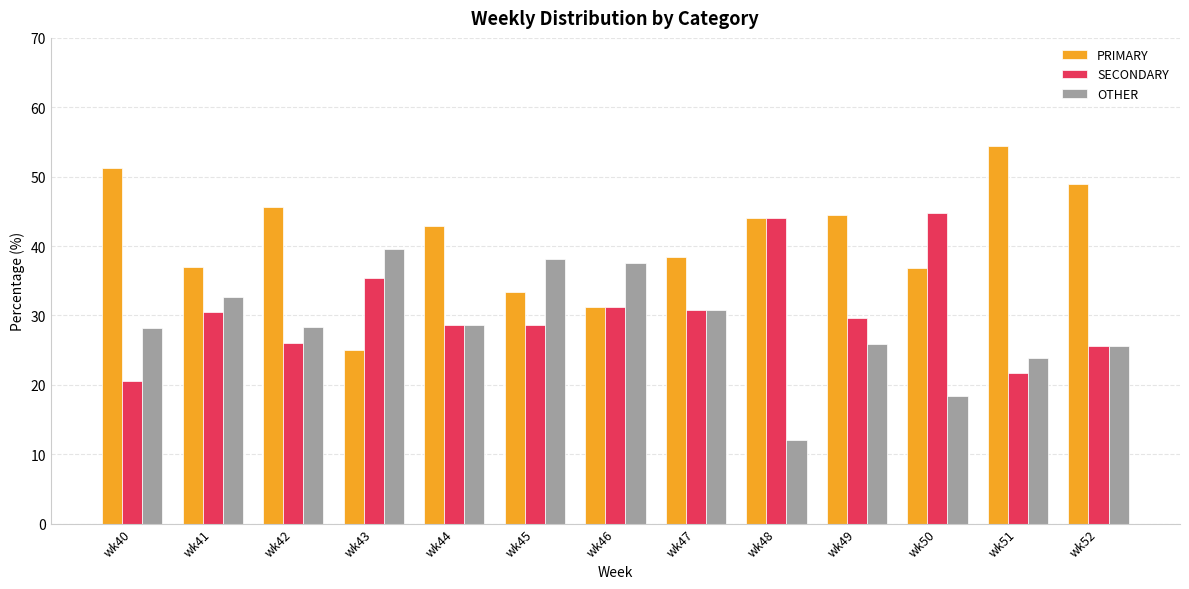

At how many categories does at least one series exceed 17?

13